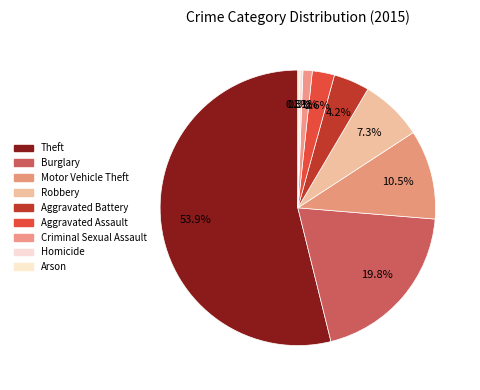

Is there any slice that represents more than half of the pie?

Yes